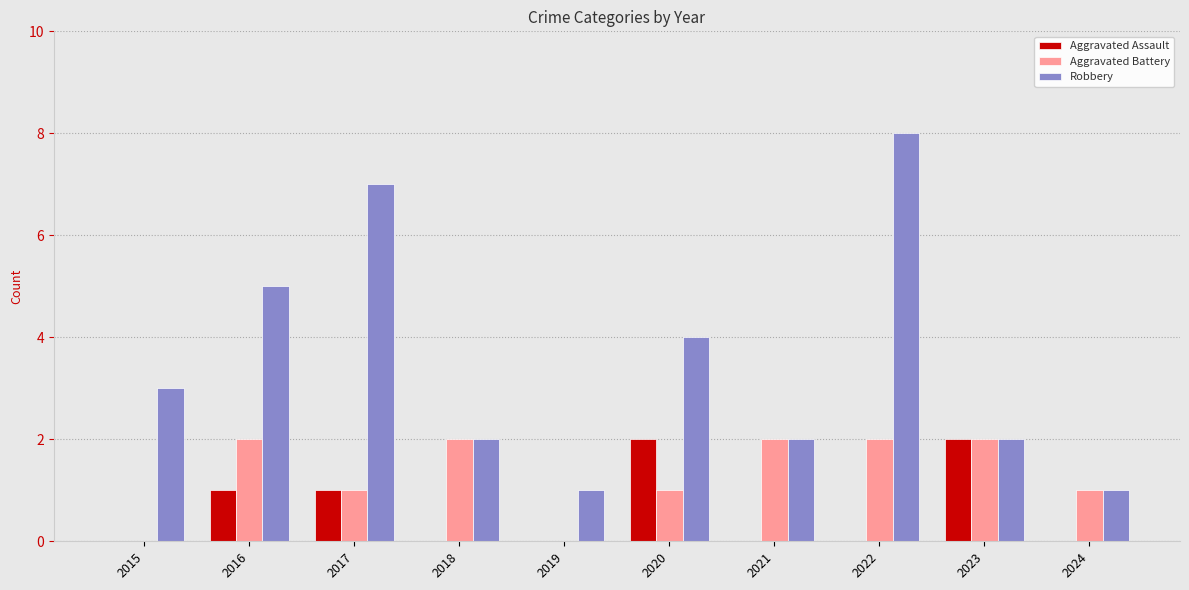

Between 2016 and 2023, which series saw the biggest shift?

Robbery